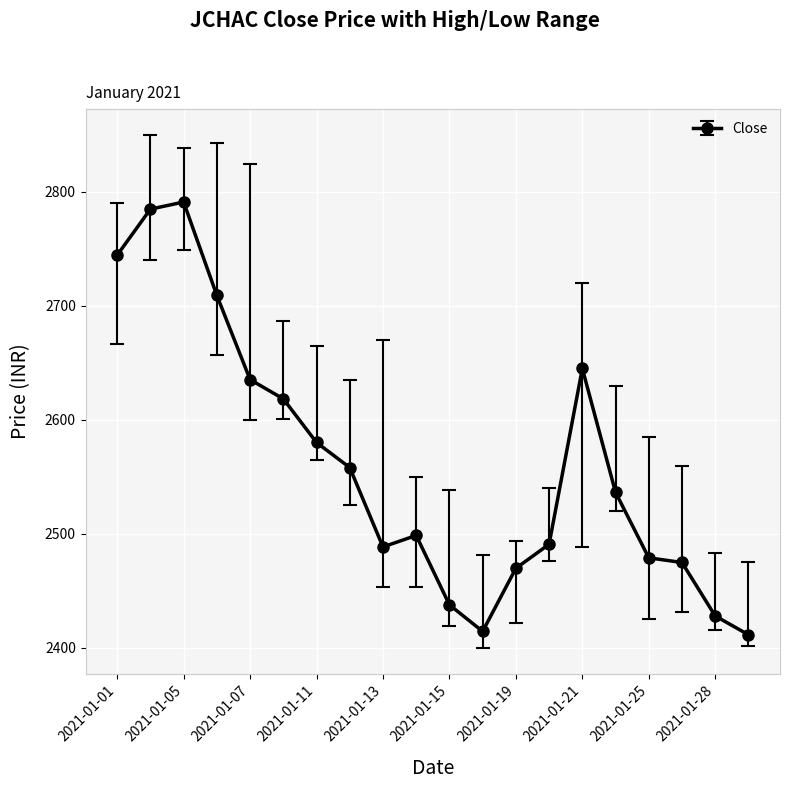

What is the smallest value displayed?

2411.3